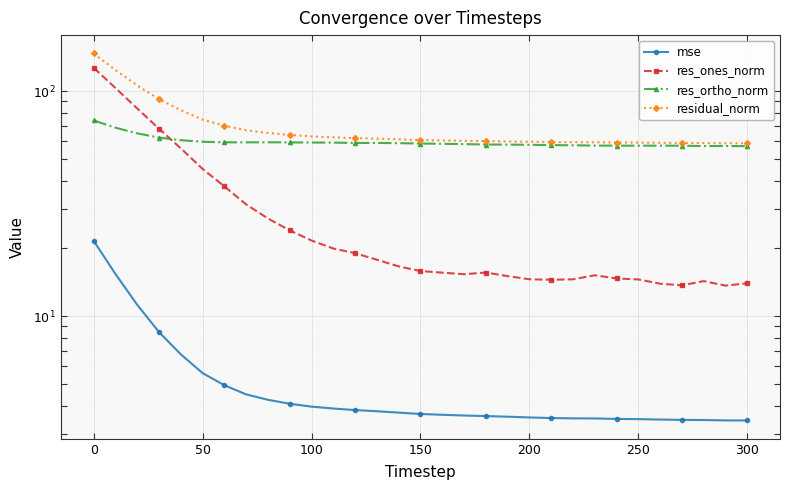

What is the difference between the maximum and minimum values in the res_ortho_norm series?

17.1